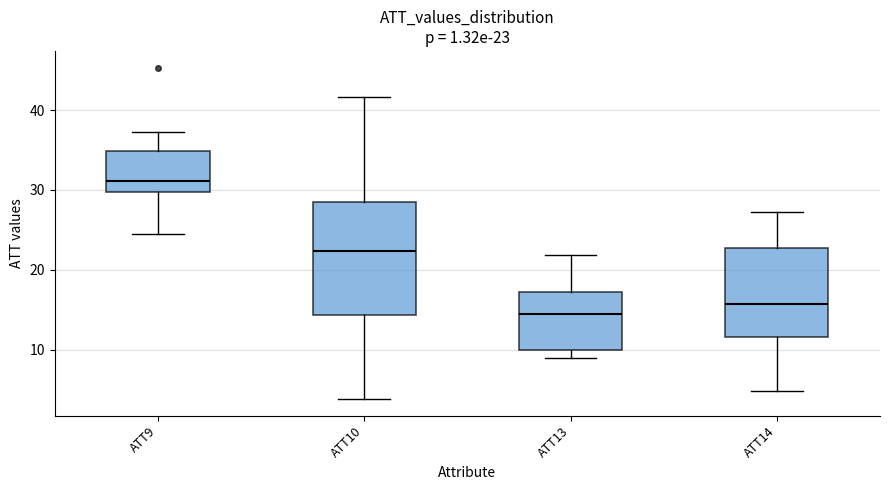

Comparing the boxes themselves (not the whiskers), which one is the tallest?

ATT10